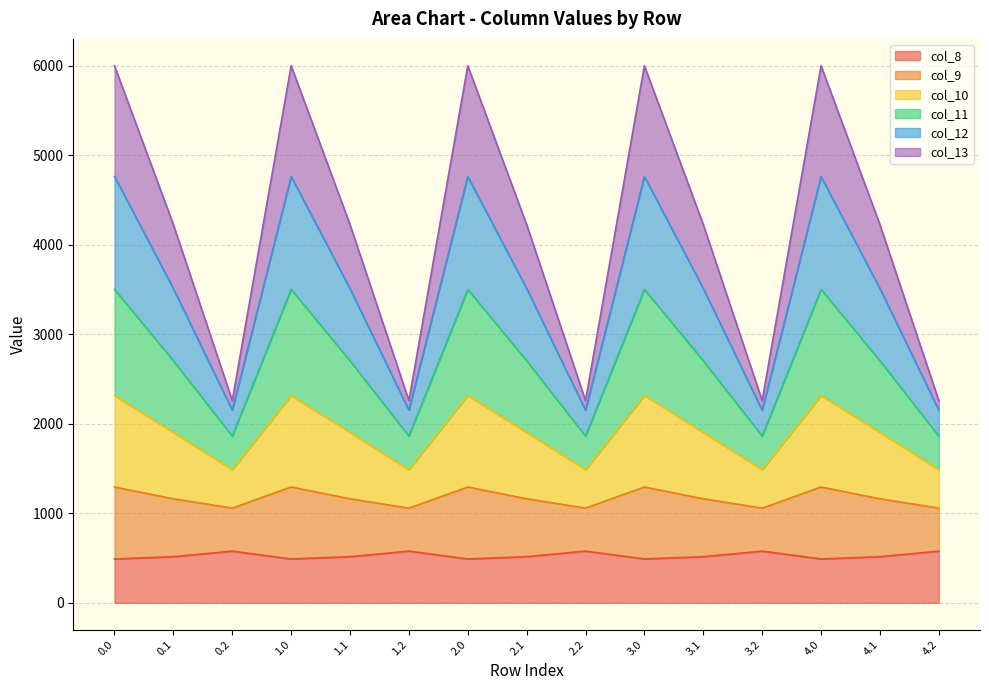

What is the minimum value for col_8?

489.3